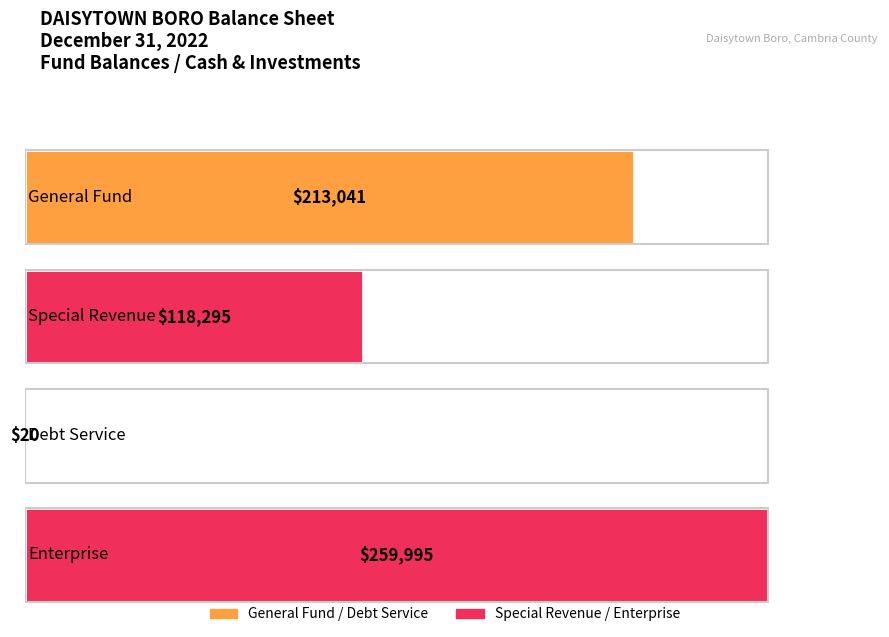

What is the difference between the second highest and second lowest values in the Cash and Investments series?

94746